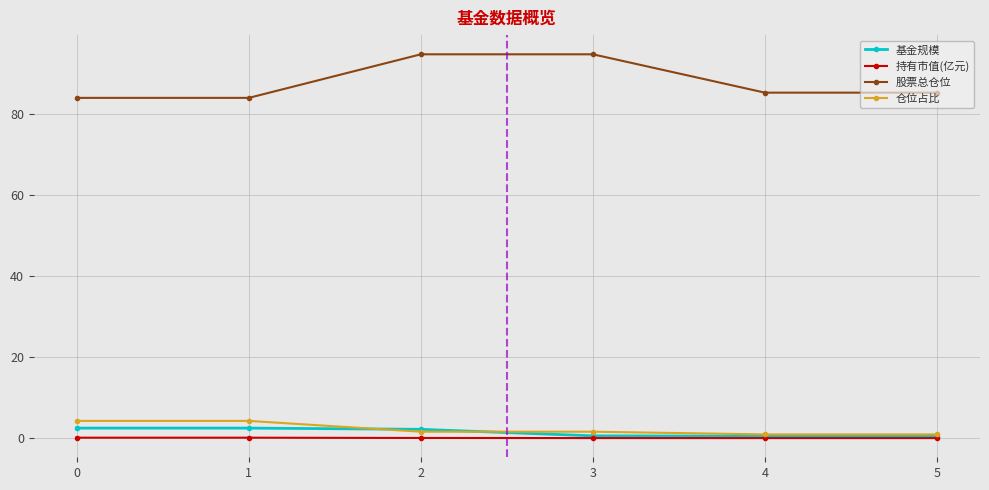

How many lines are shown in the chart?

4